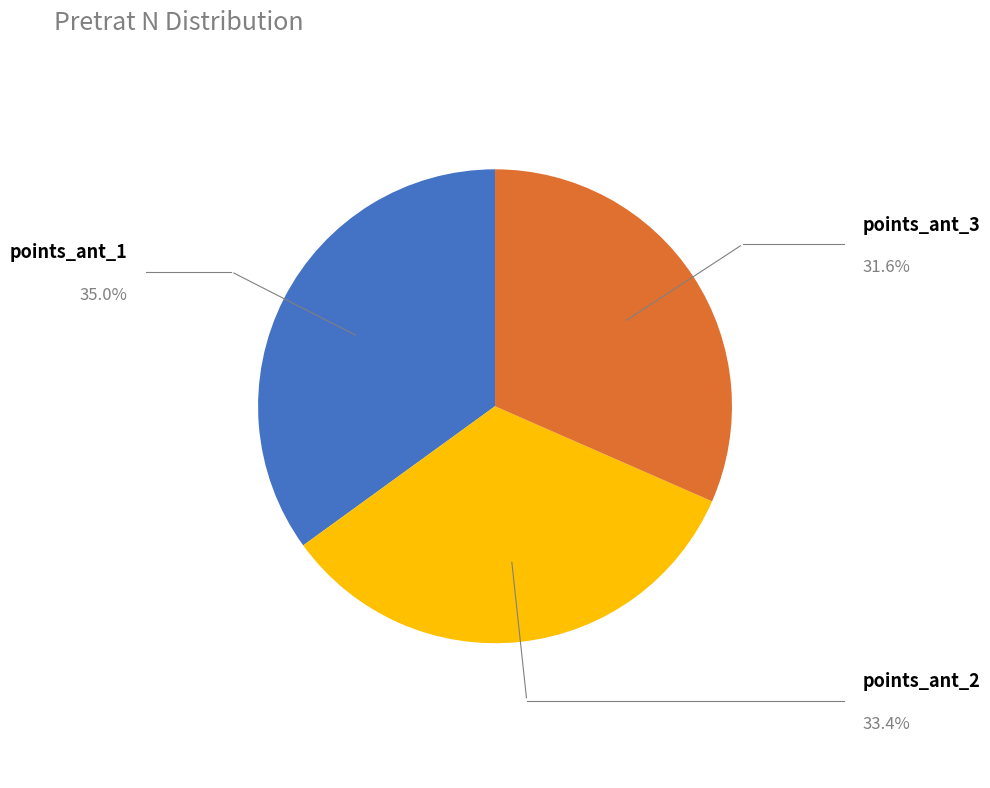

Is there a majority slice in this chart?

No